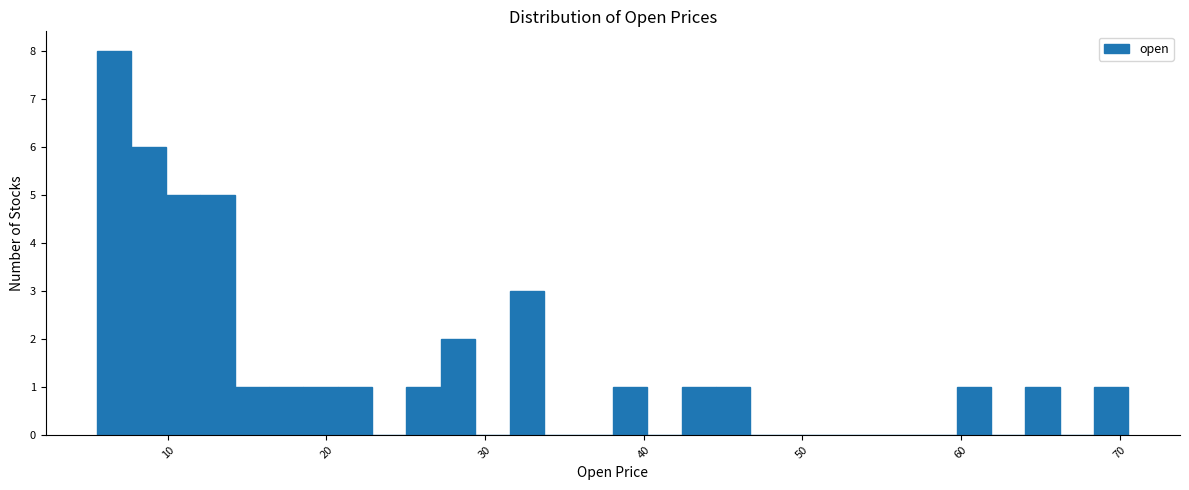

Read against the x-axis, roughly where is the centre of the tallest bar?

7